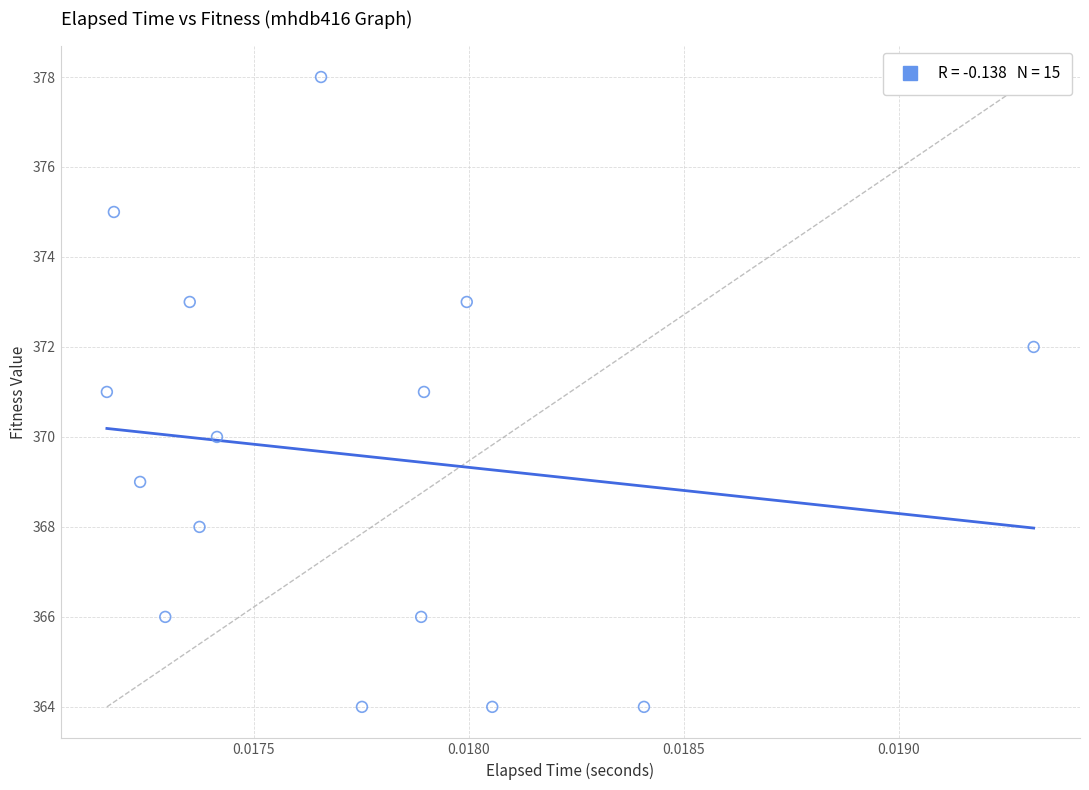

What is the range of Y values (max minus min)?

14